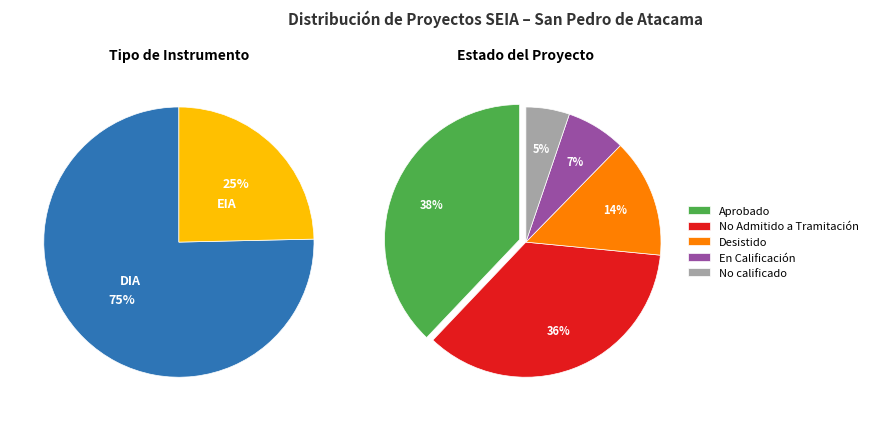

To the nearest percent, what portion does EIA represent?

25%